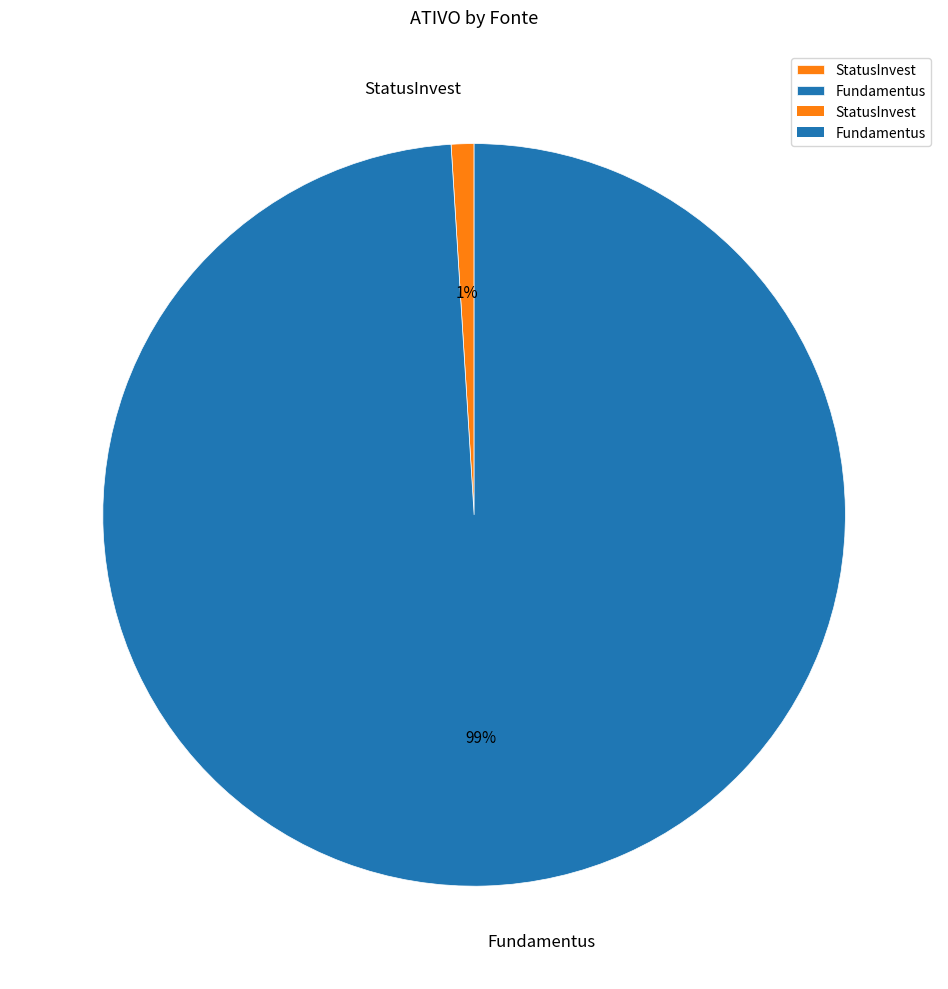

The StatusInvest slice represents 11% of the pie. True or false?

False